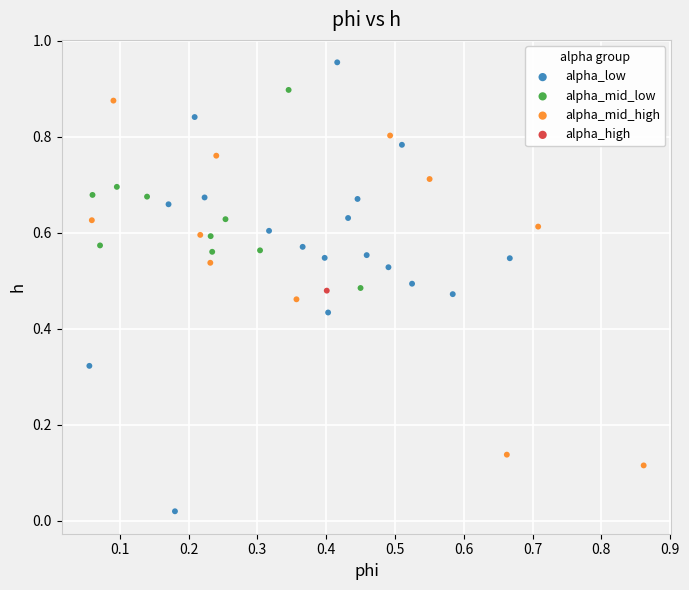

Which series reaches the maximum Y coordinate?

alpha_low